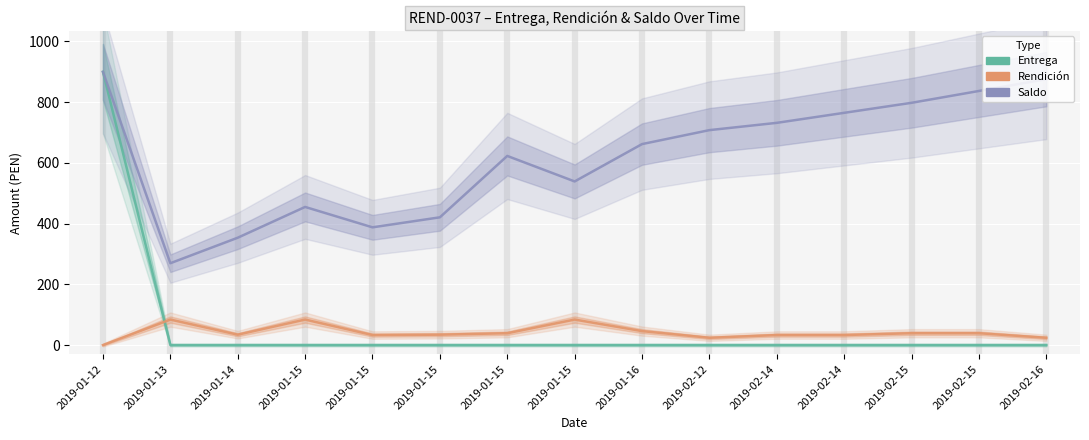

True or false: Rendición and Saldo cross at least once.

False